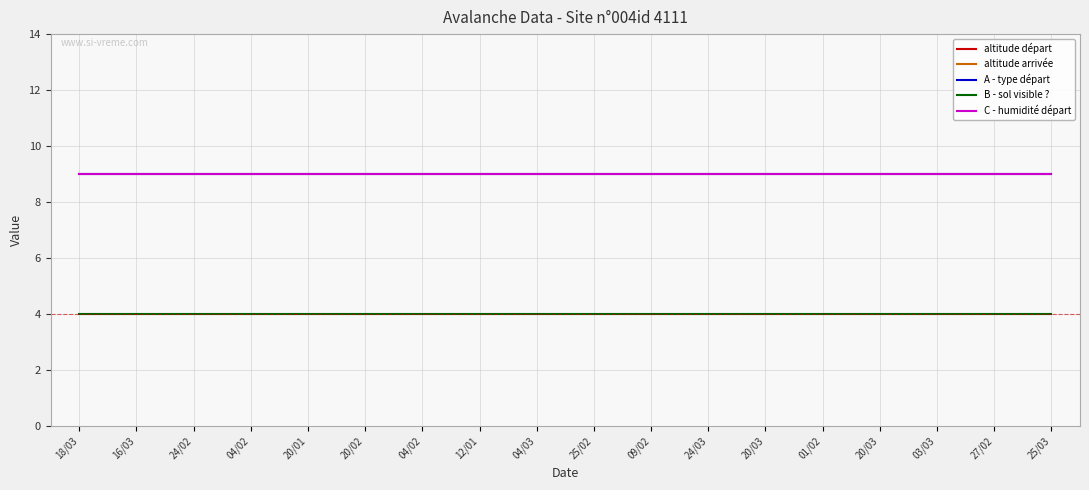

True or false: A - type départ has a value of 5 at 27/02.

False